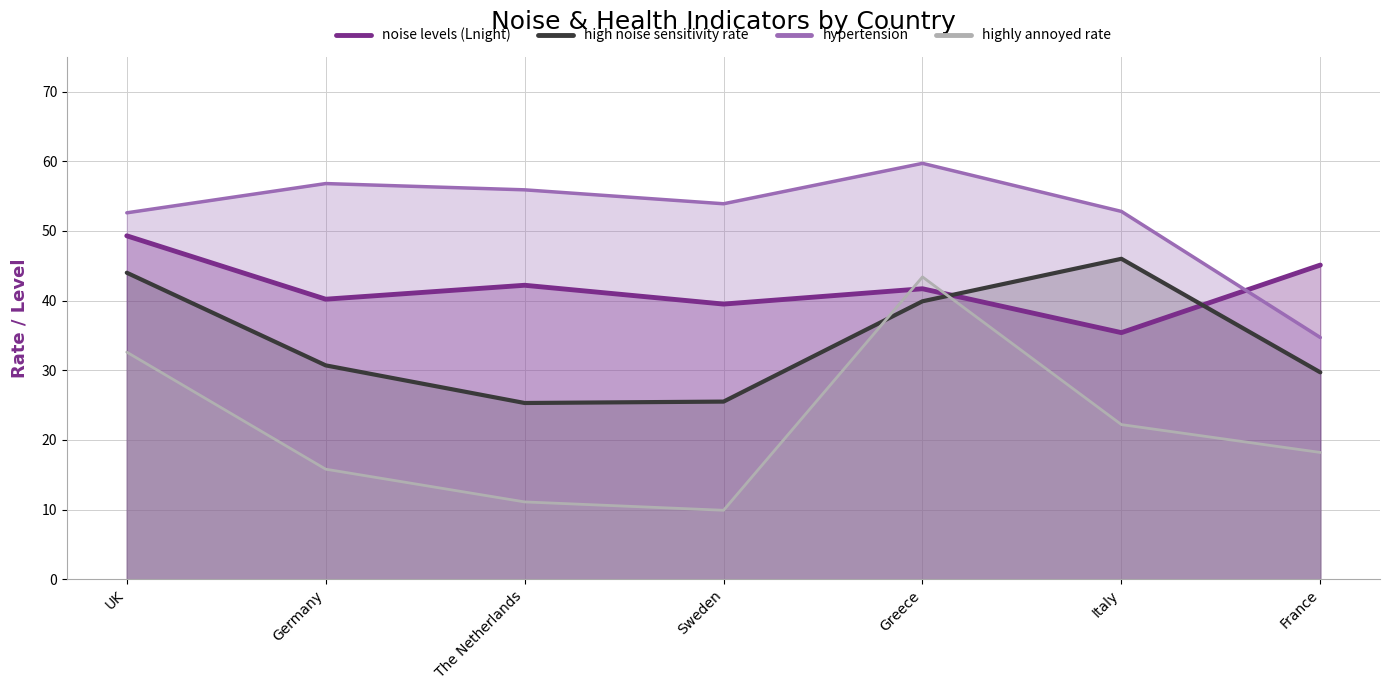

What is the approximate value of high noise sensitivity rate at Italy?

46.0